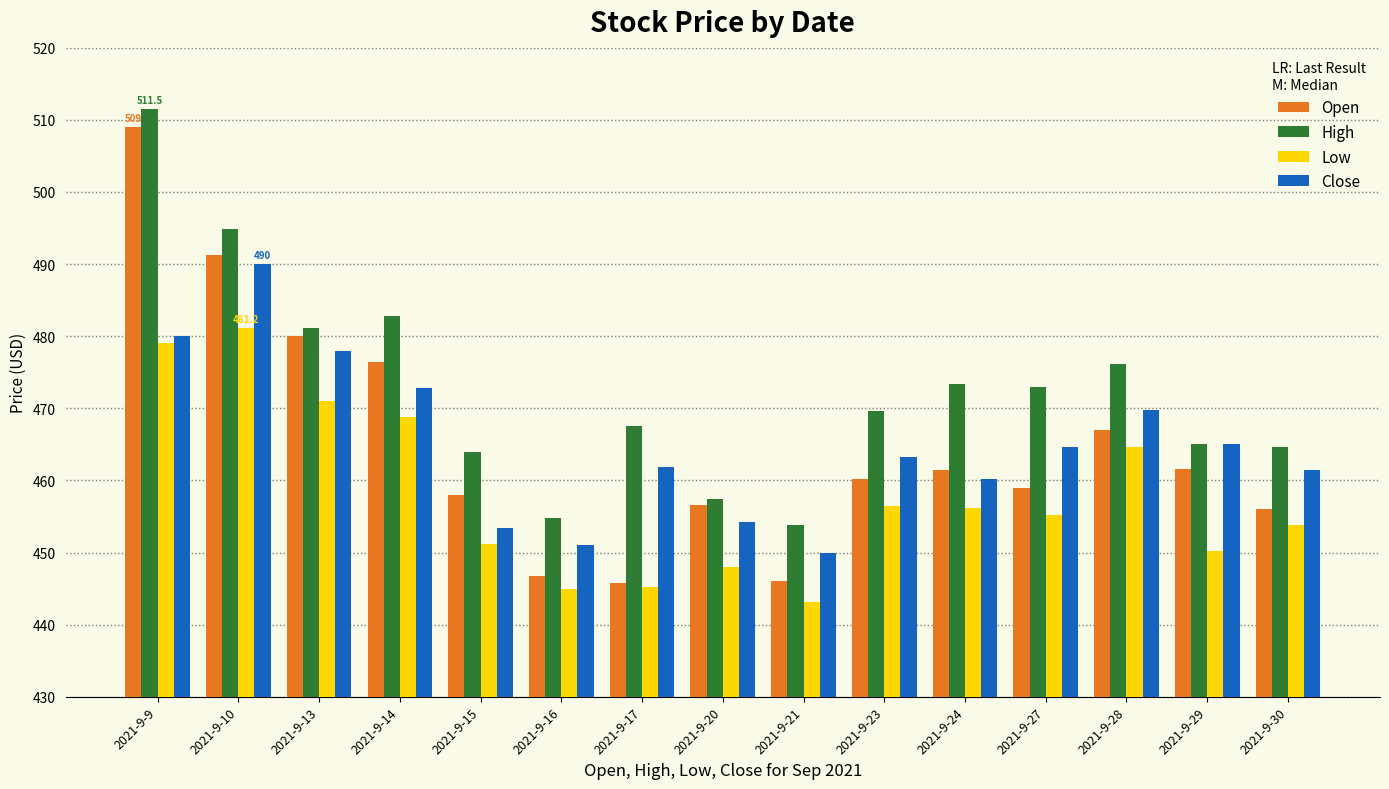

At how many categories does at least one series exceed 492?

2